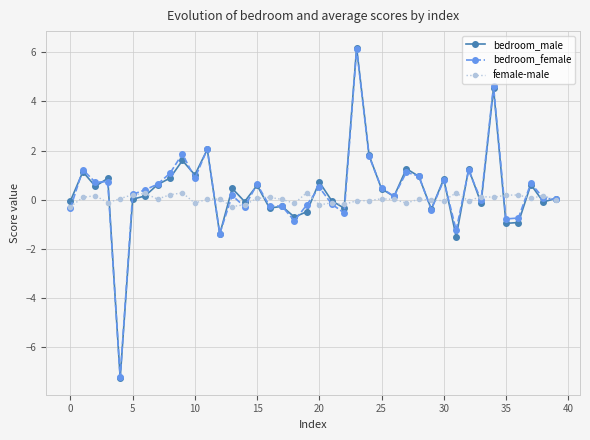

What is the value of the bedroom_female point at the 9th from the left?

1.1